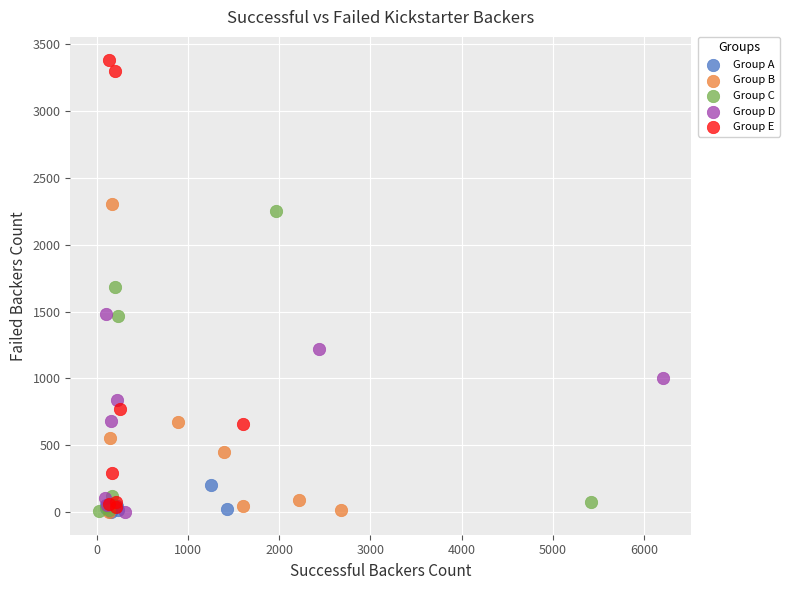

Which series has the largest Y range (max minus min)?

Group E